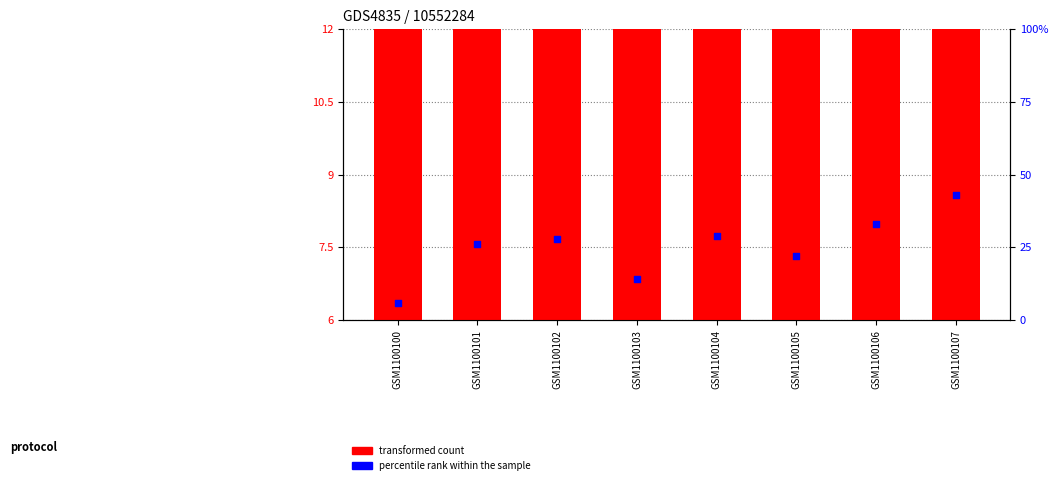

Which series has the largest Y range (max minus min)?

percentile rank within the sample